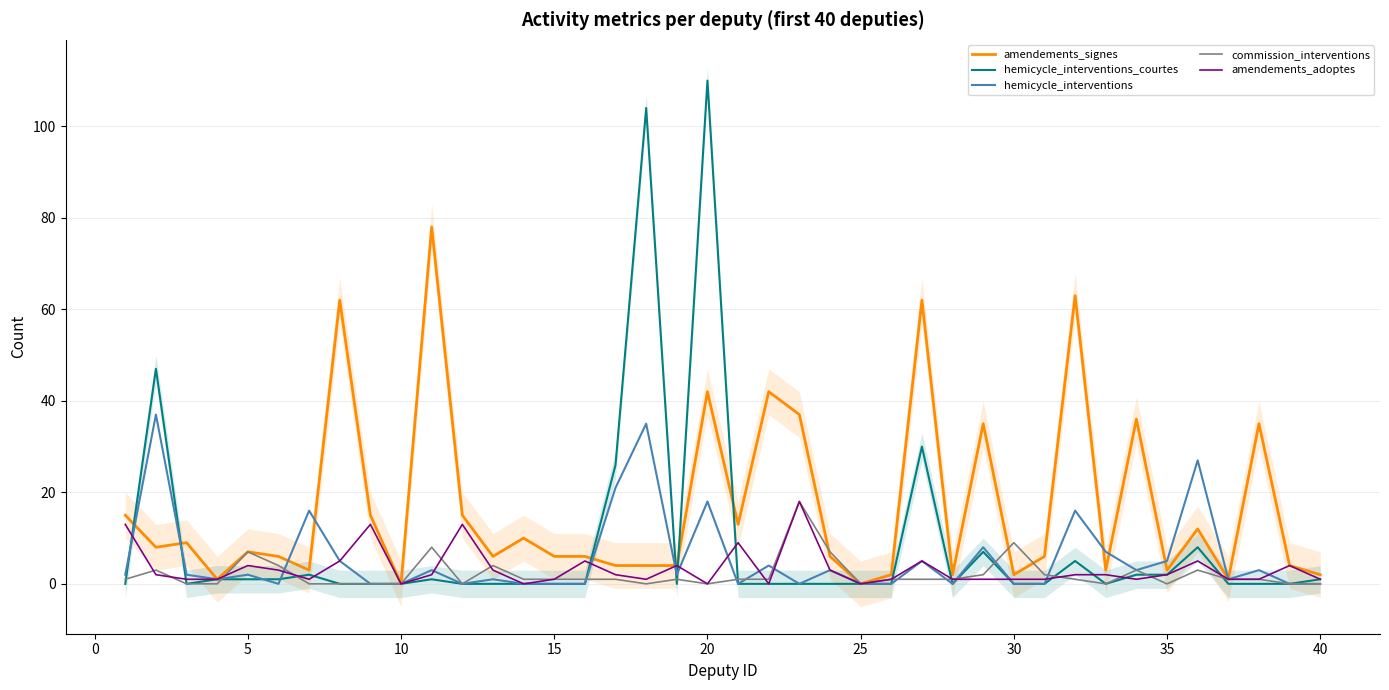

What are all the series names shown in the legend?

amendements_signes, hemicycle_interventions_courtes, hemicycle_interventions, commission_interventions, amendements_adoptes